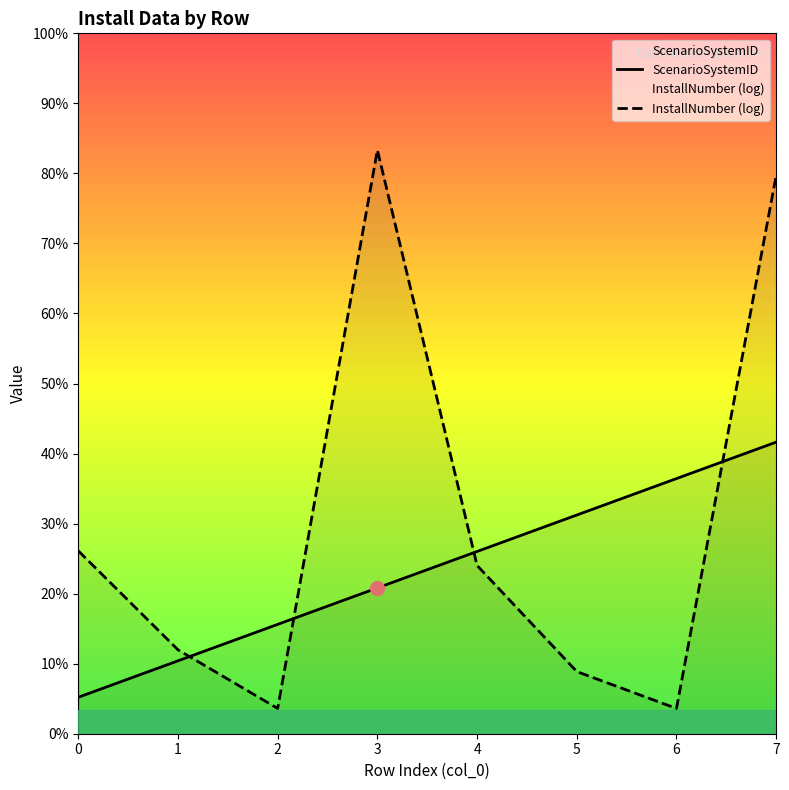

Between 1 and 3, which series saw the biggest shift?

InstallNumber (log)